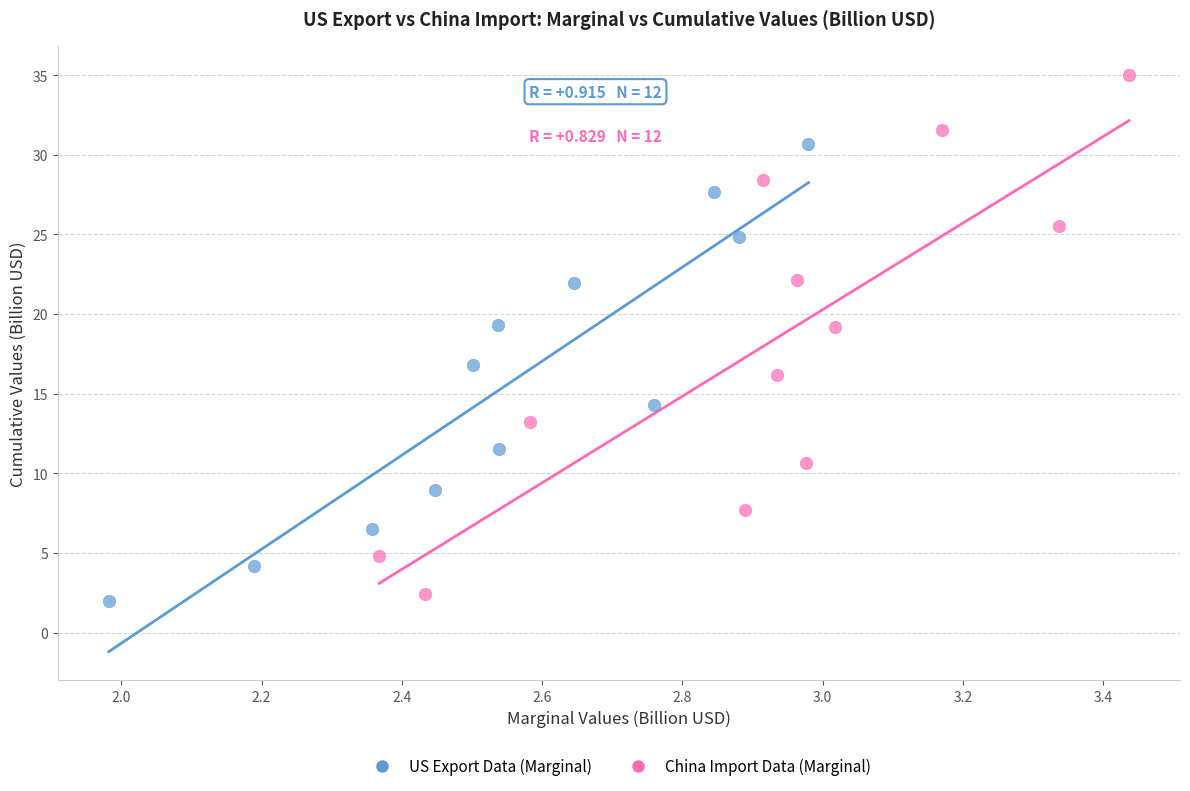

Which series has the widest spread of Y values?

China Import Data (Marginal)